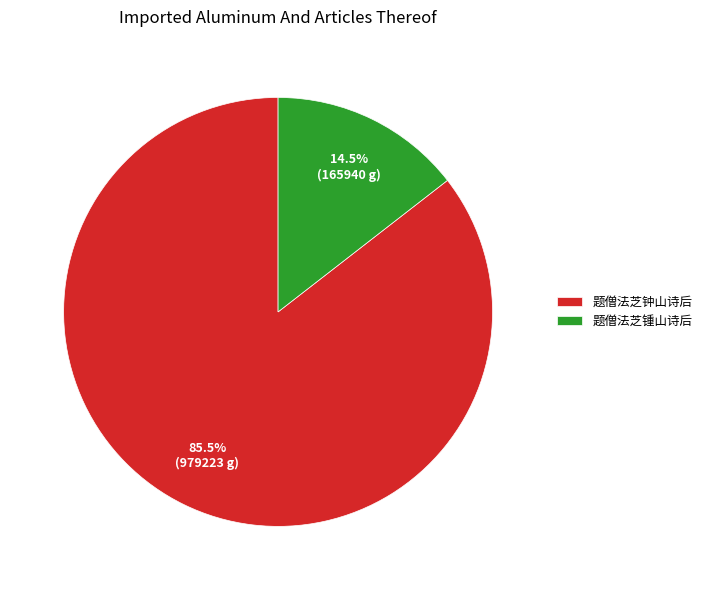

To the nearest percent, what is the difference between the largest and smallest slice percentages?

71%